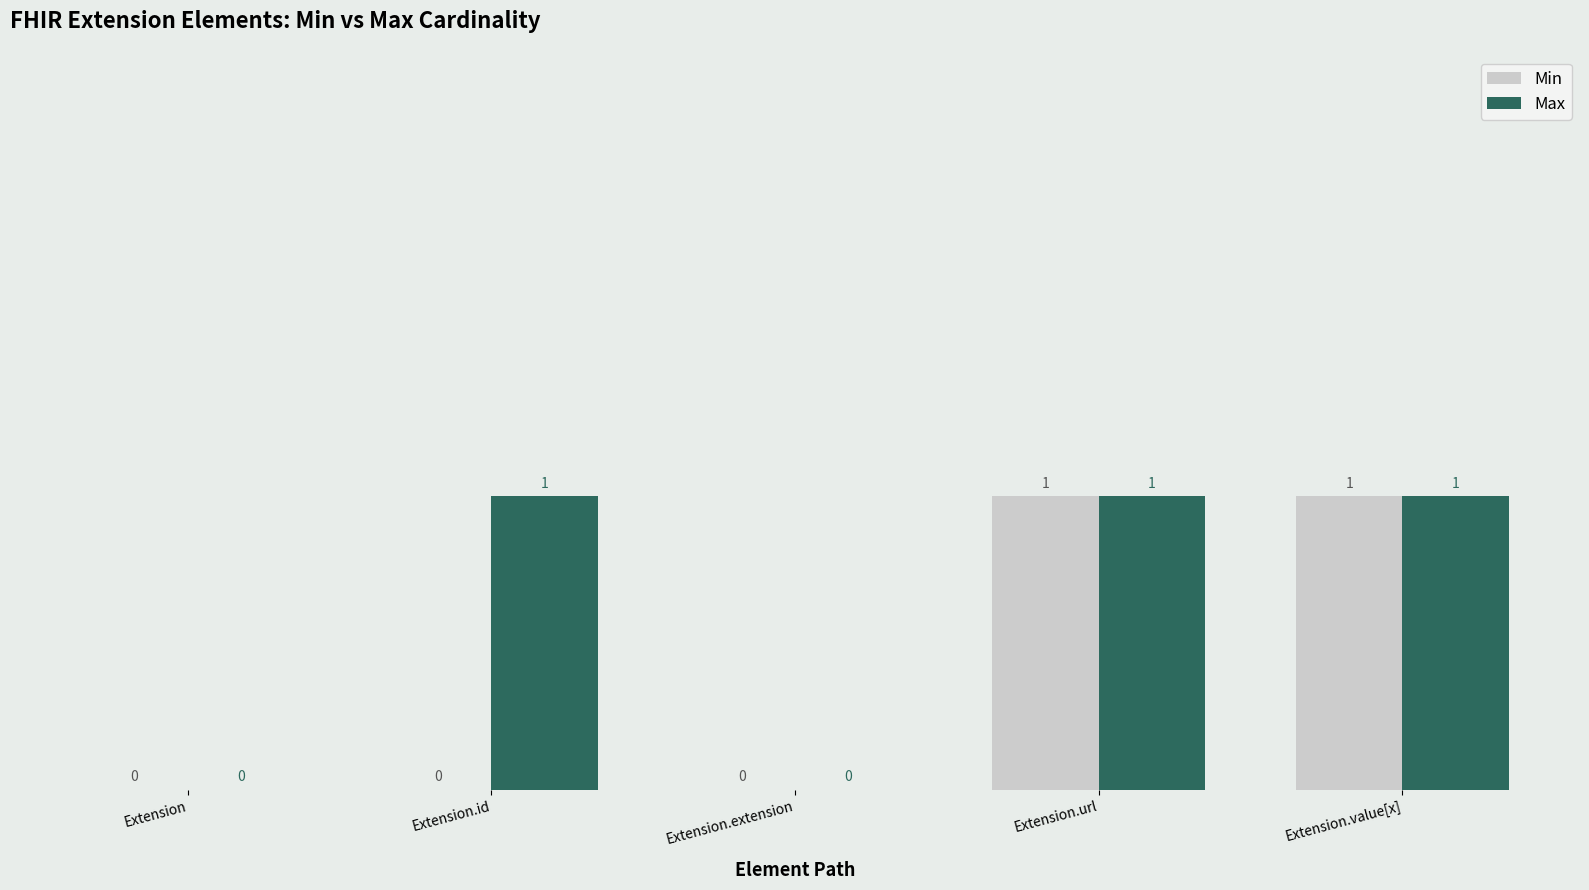

Which series changed the most between Extension.id and Extension.url?

Min